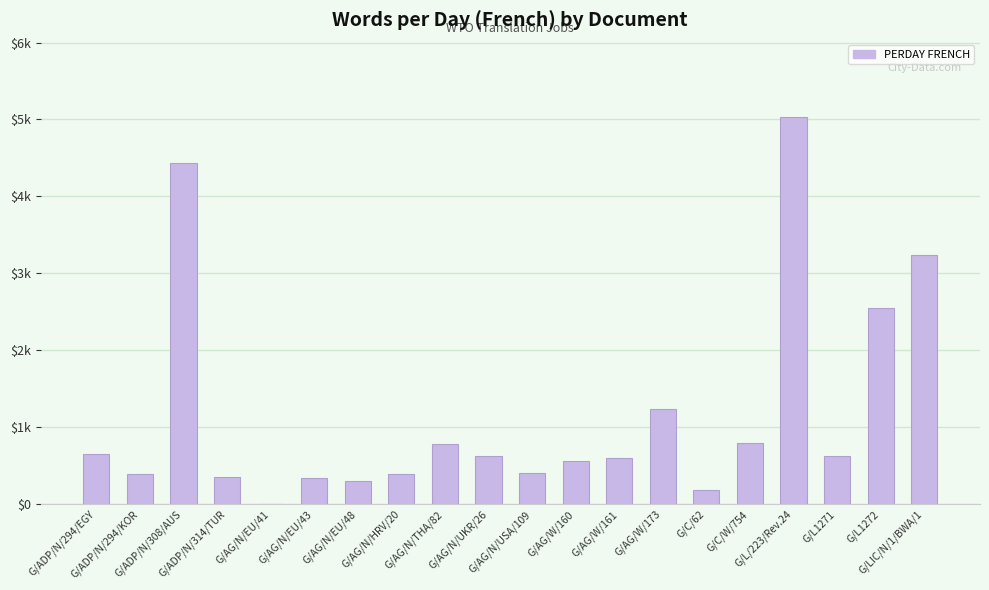

Which has a higher value, G/ADP/N/314/TUR or G/L1271?

G/L1271